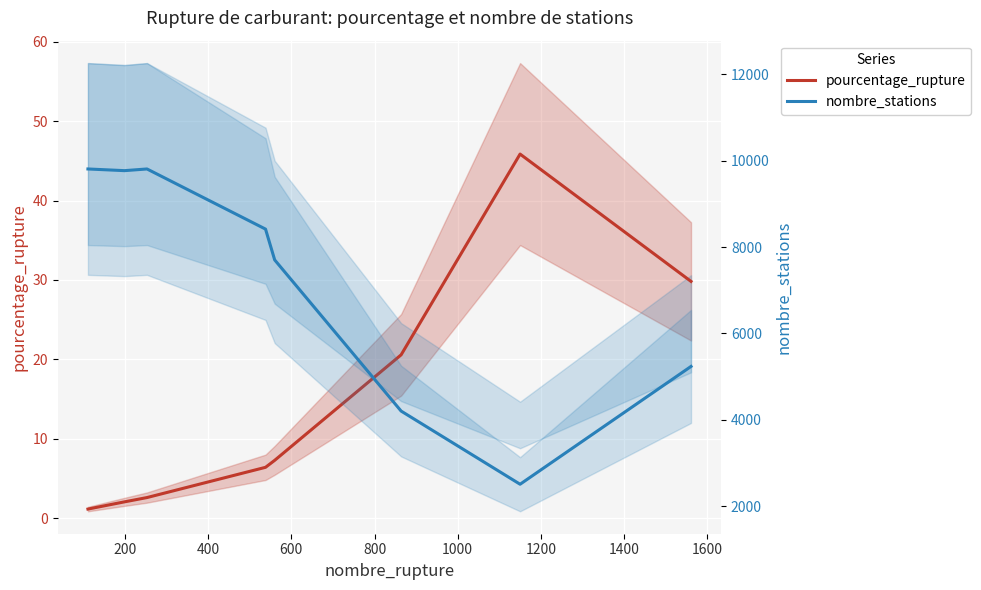

What is the value of the pourcentage_rupture point at the 4th from the left?

2.6